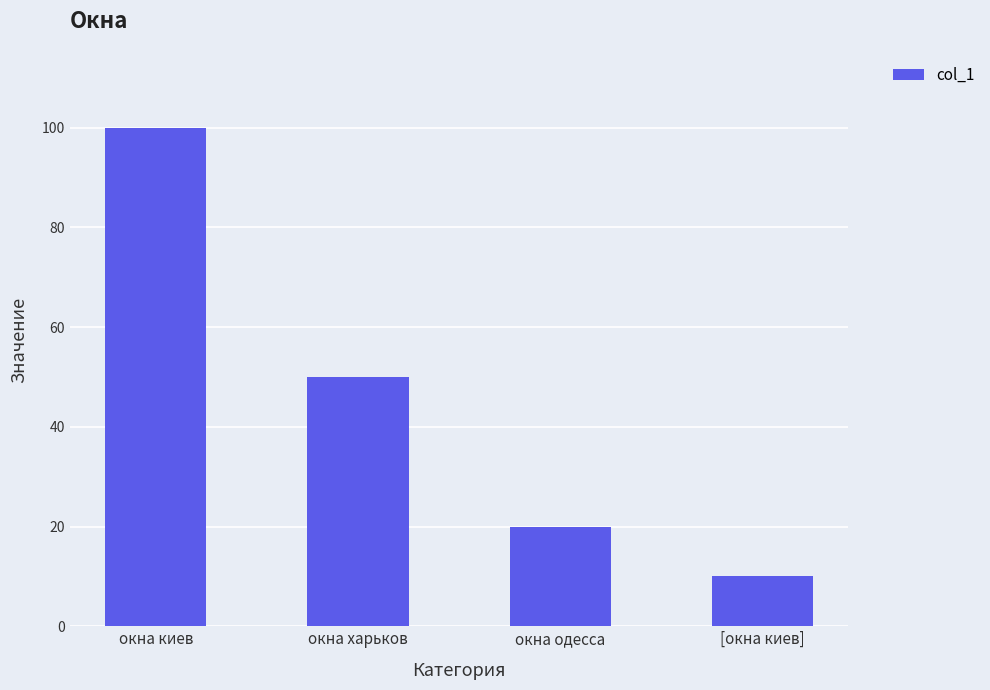

Rank the categories by value from lowest to highest.

[окна киев], окна одесса, окна харьков, окна киев